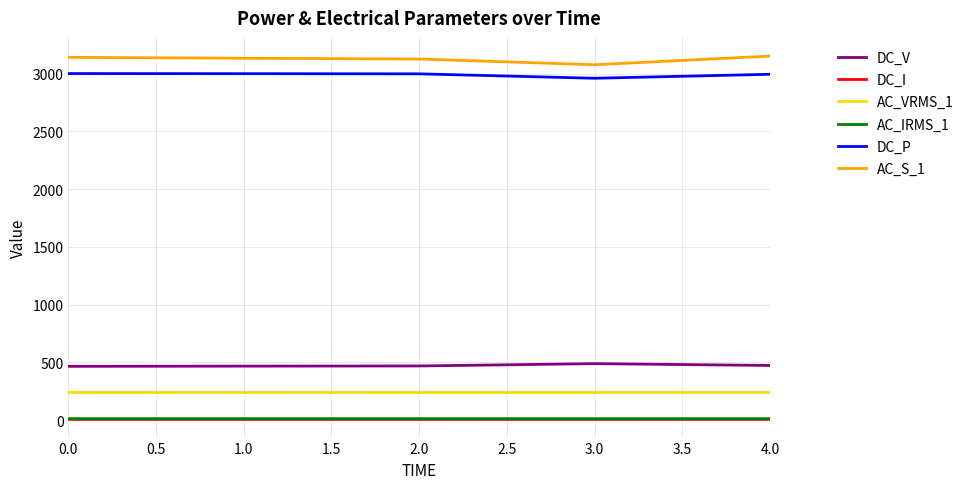

Is the value of AC_VRMS_1 at 1.0 greater than the value of AC_IRMS_1 at 0.0?

Yes